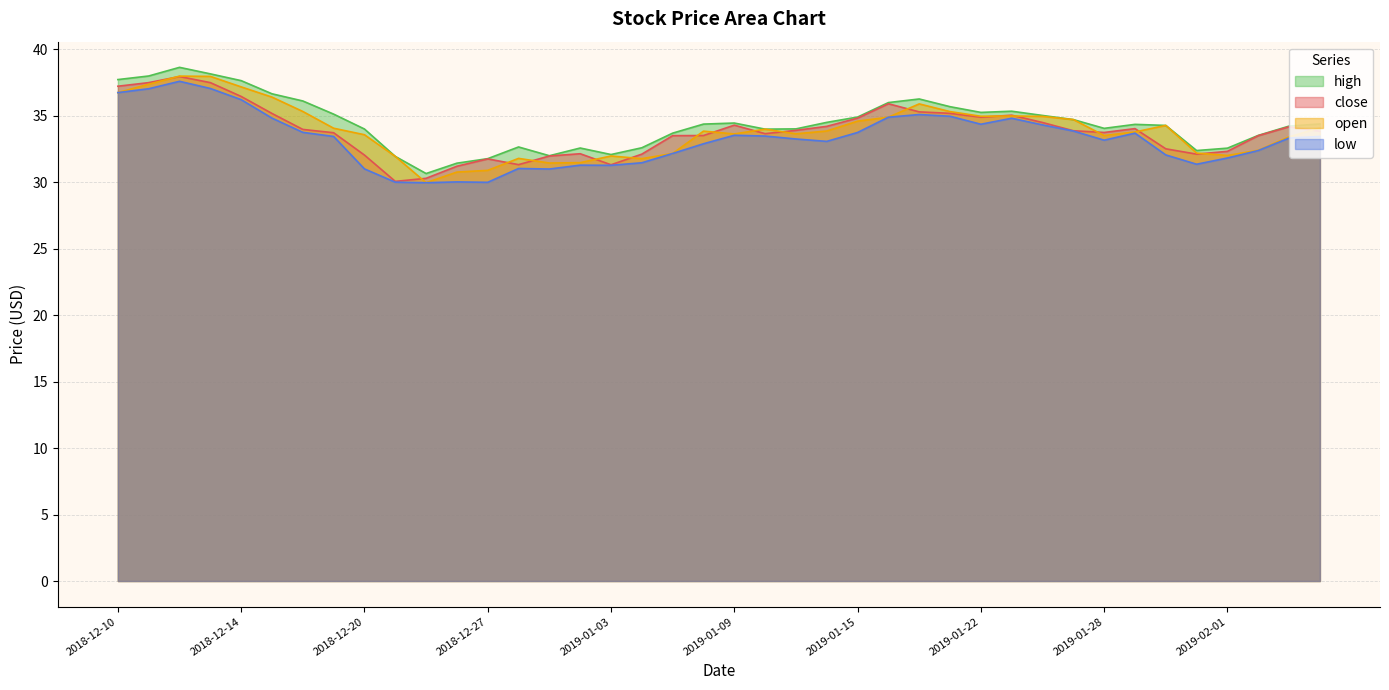

True or false: open has a value of 33.8 at 2019-01-29.

True